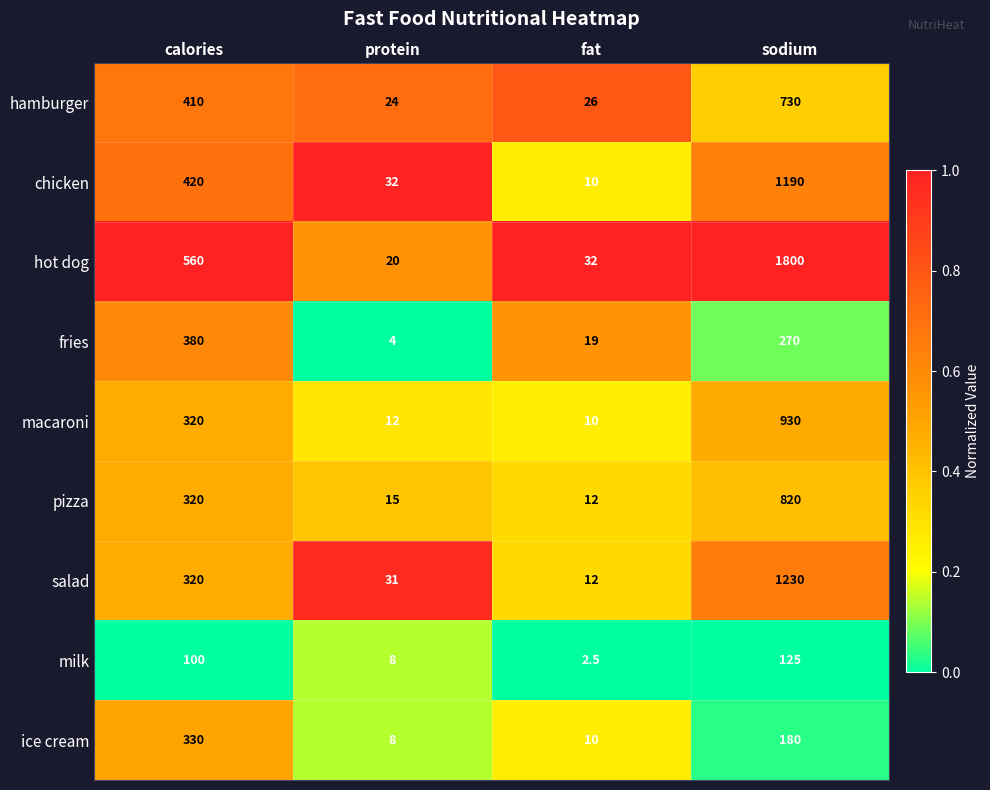

List the series in order of their peak value, lowest first.

milk, ice cream, fries, hamburger, pizza, macaroni, chicken, salad, hot dog